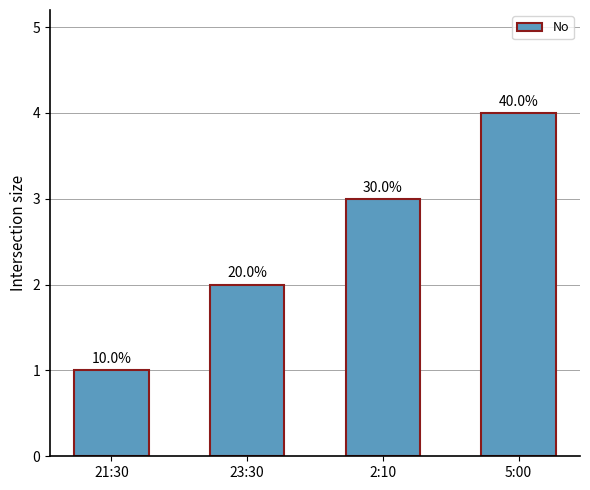

Are the bars horizontal?

No